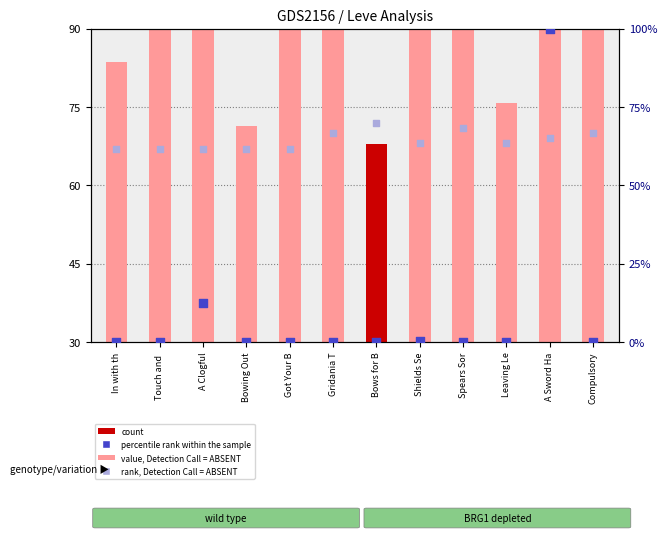

Which series has the widest spread of Y values?

percentile rank within the sample